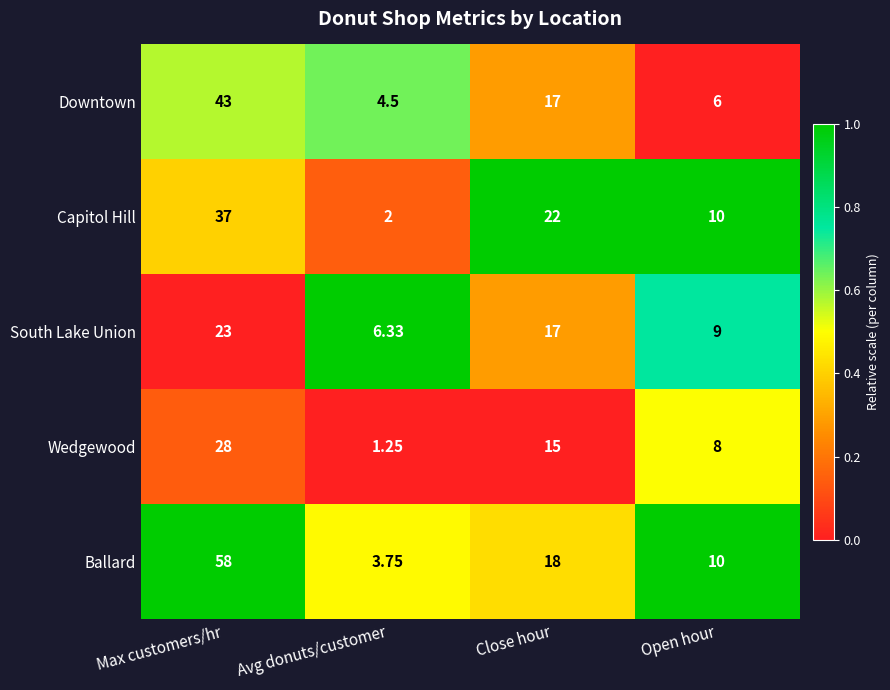

At which label is Ballard closest to 30?

Close hour